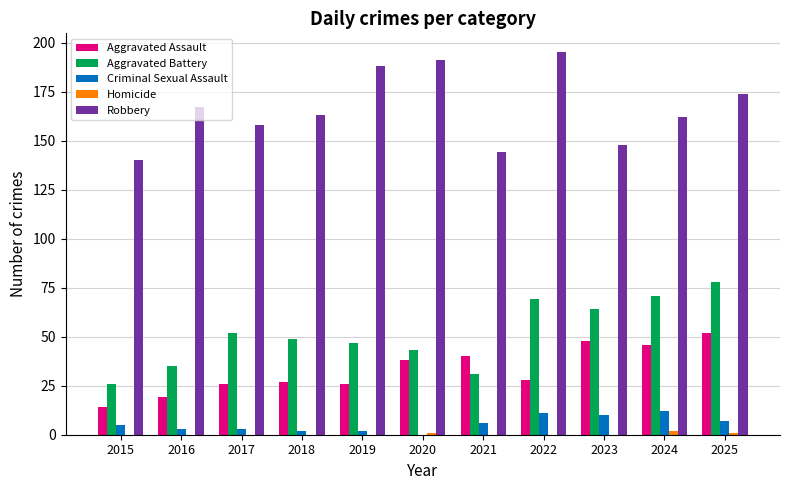

How many series are shown in this chart?

5